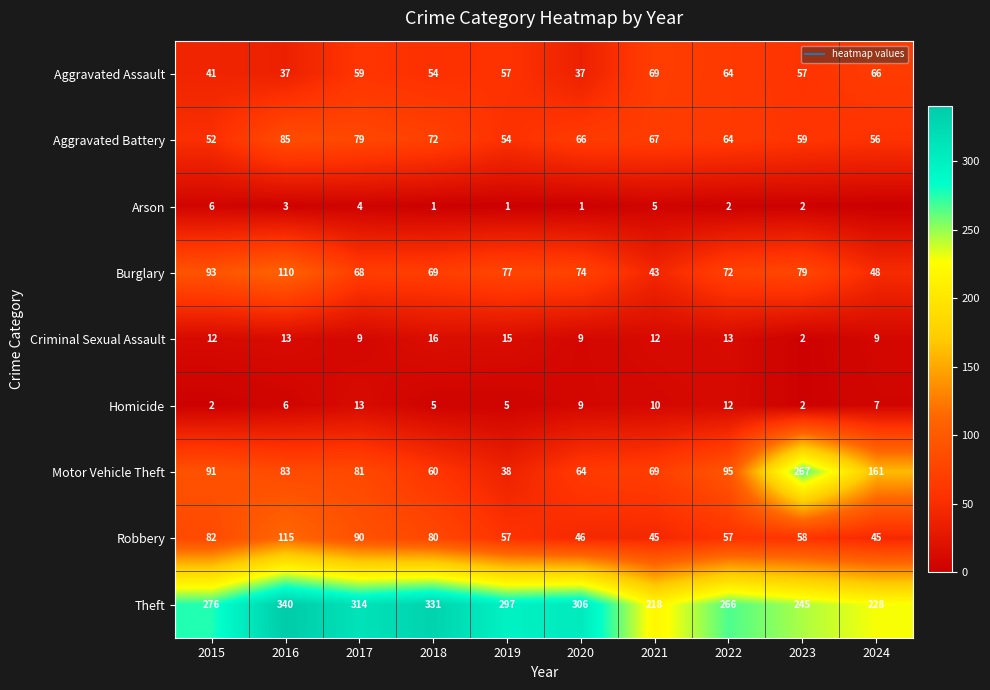

How many values in the Aggravated Assault series exceed 57?

4